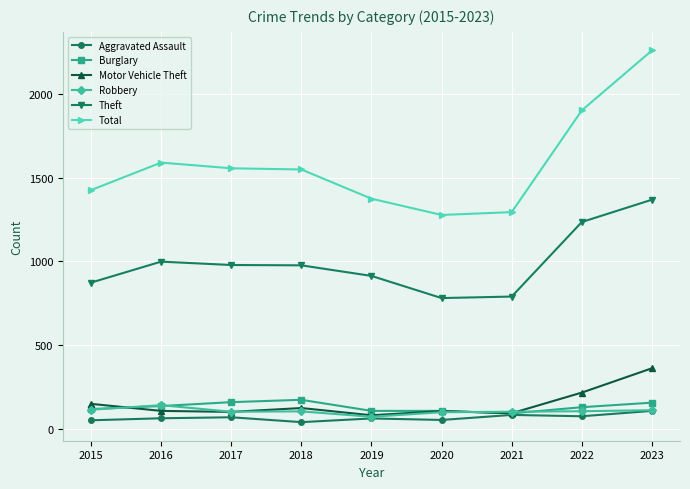

What is the highest value of the Motor Vehicle Theft series?

364